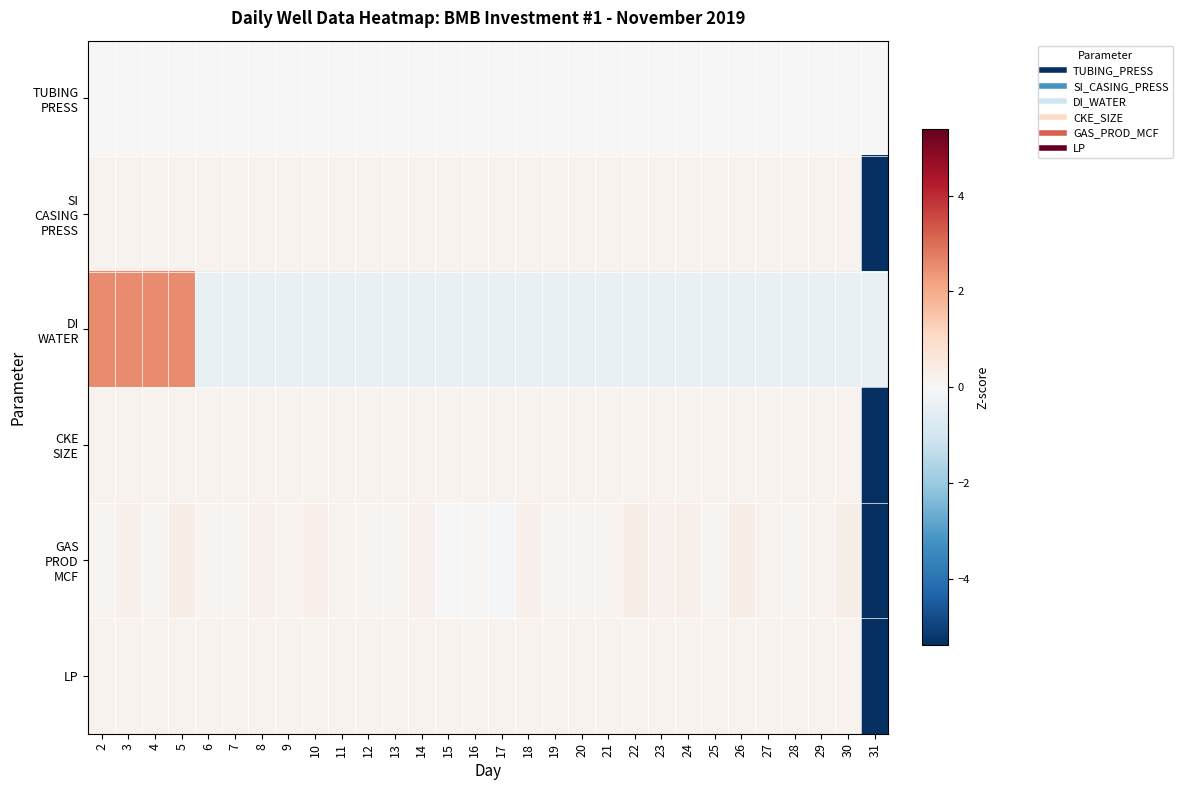

At which category is the sum across all series the highest?

5